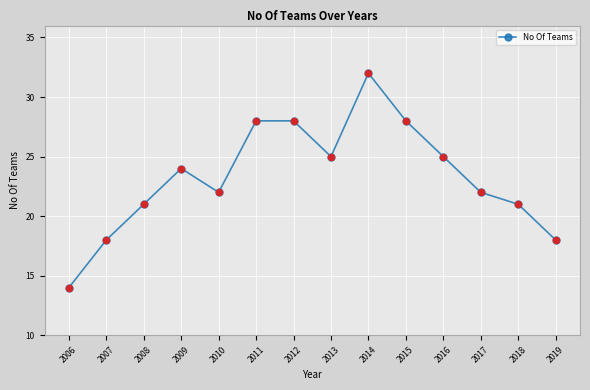

What is the change in value from 2011 to 2018?

-7